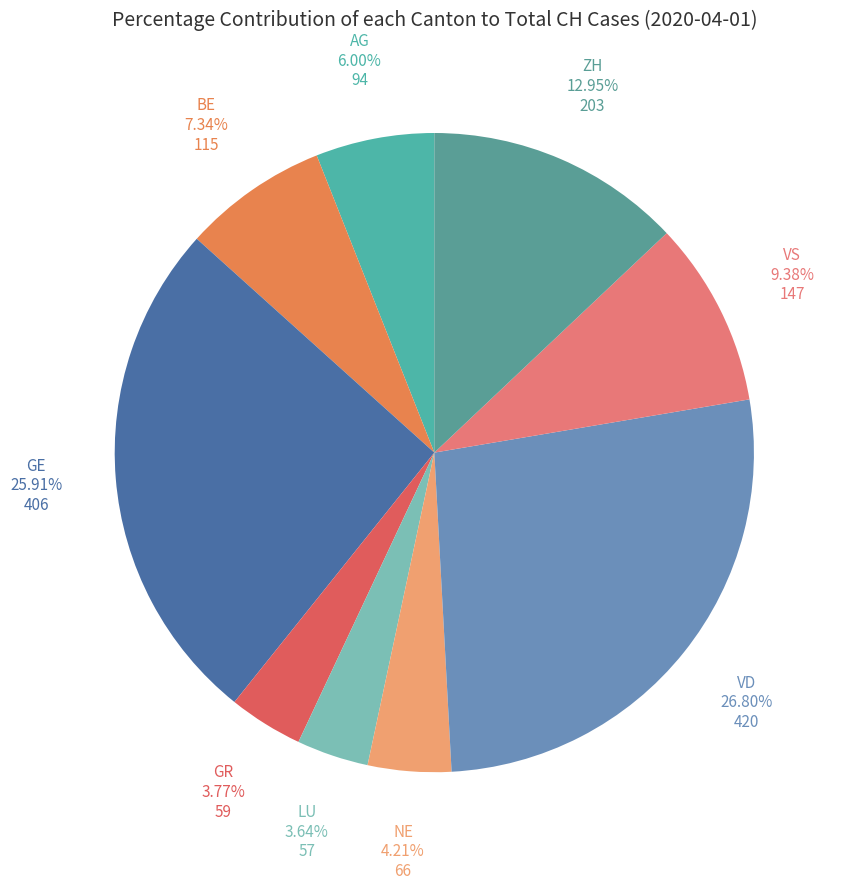

How many segments does this pie chart have?

9